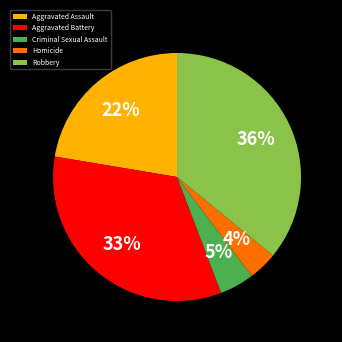

The Aggravated Battery slice represents 33% of the pie. True or false?

True